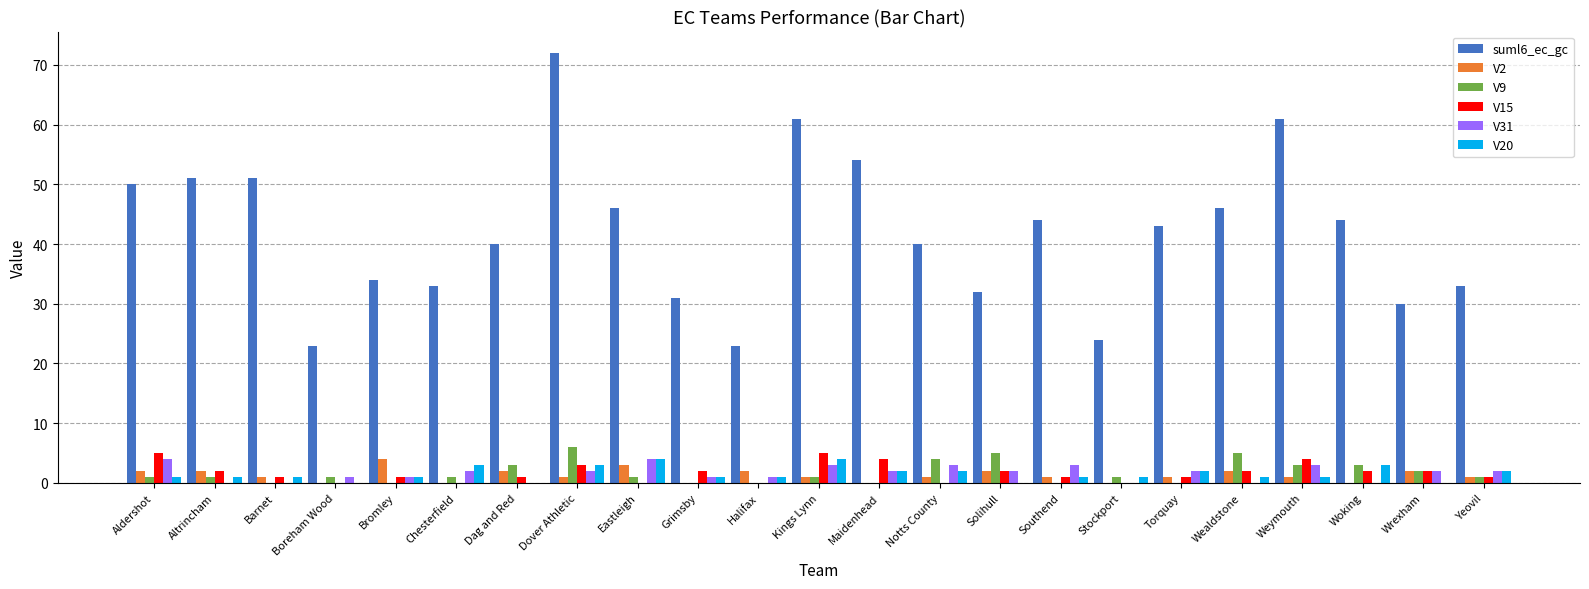

True or false: V9 has a value of -4 at Grimsby.

False